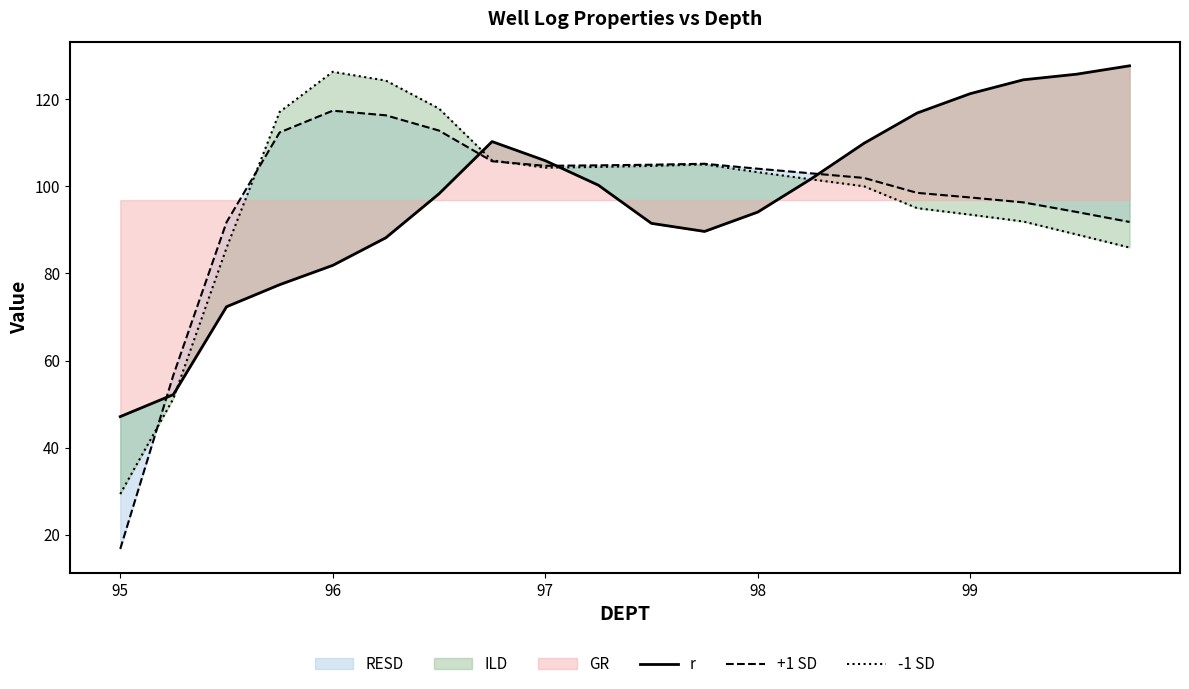

True or false: -1 SD and r intersect in this chart.

True